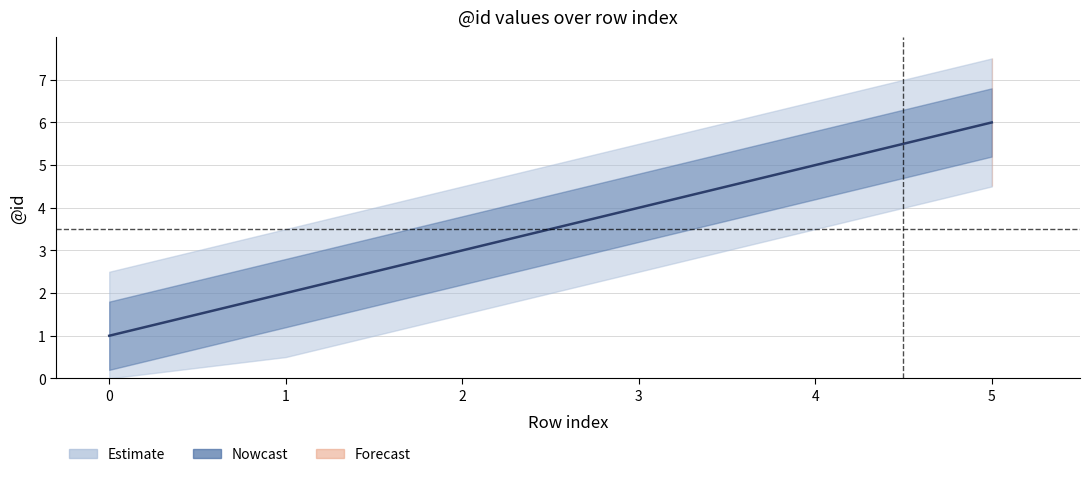

What is the approximate value at 4?

5